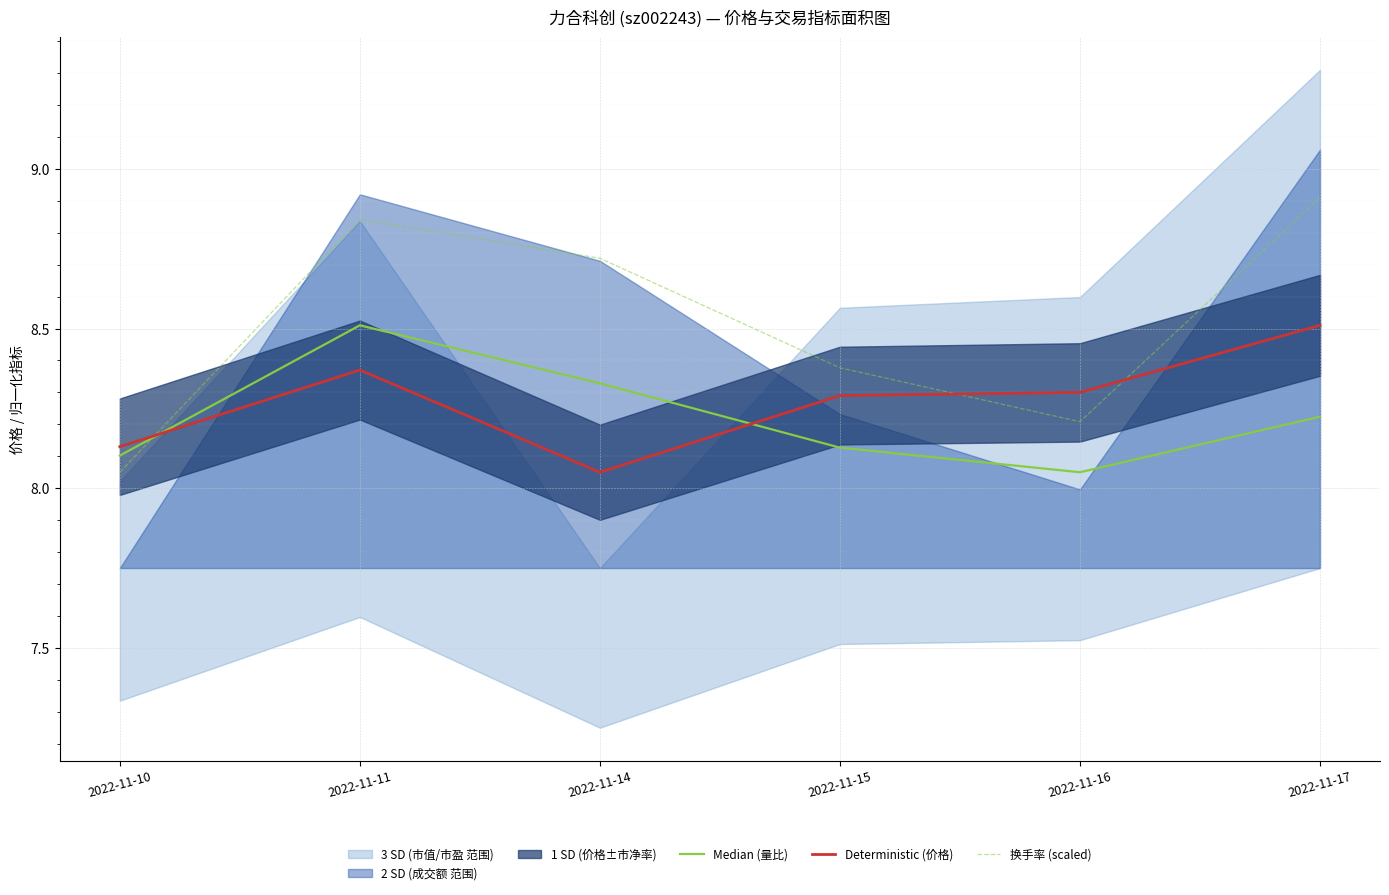

What is the total value across all series at 2022-11-11?

25.7